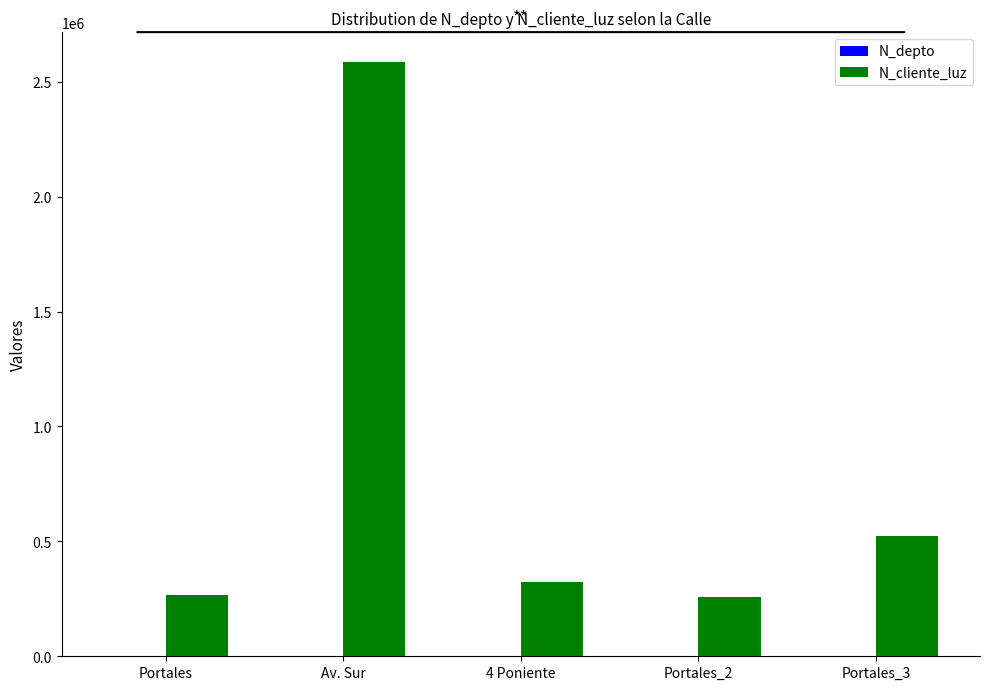

What is the maximum value for N_cliente_luz?

2586314